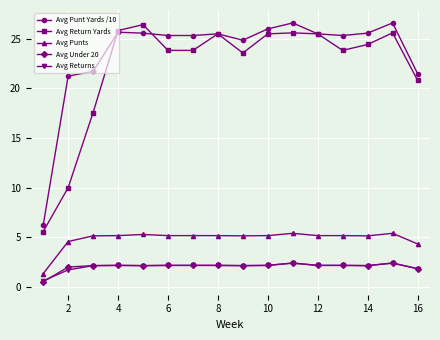

What is the maximum value for Avg Punts?

5.4